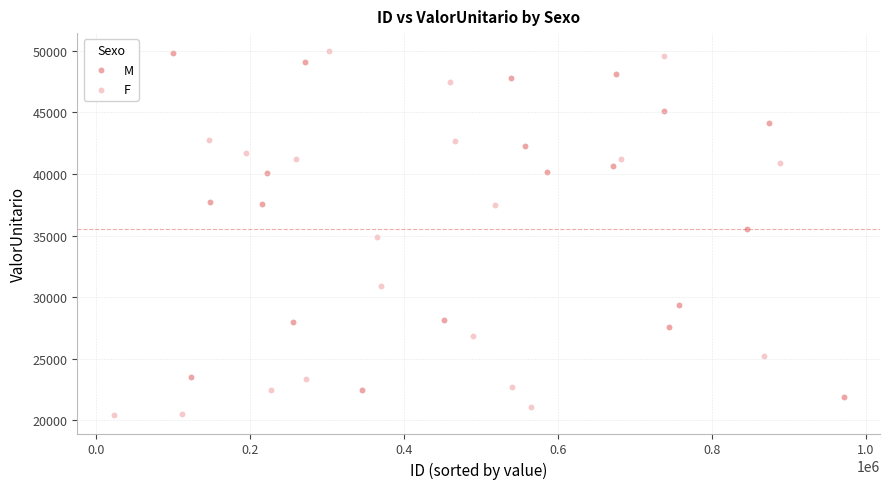

Which series has the widest spread of Y values?

F